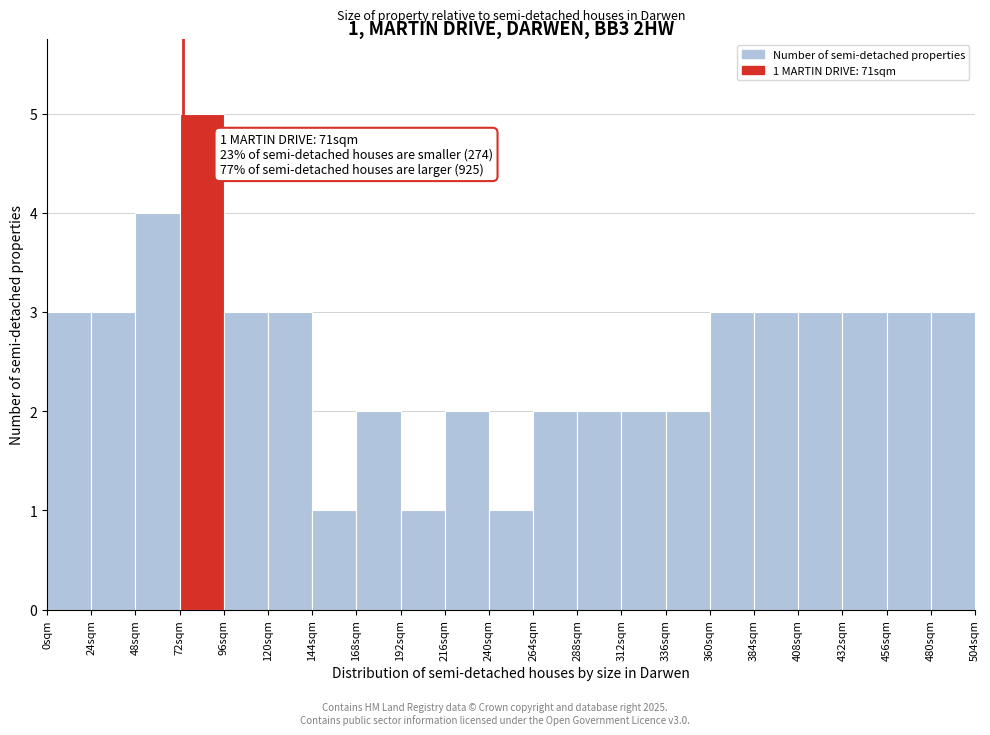

Which range on the x-axis has the tallest bar?

72 to 96